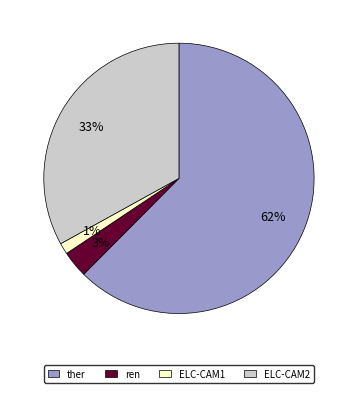

Is the sum of ELC-CAM1 and ren greater than half?

No